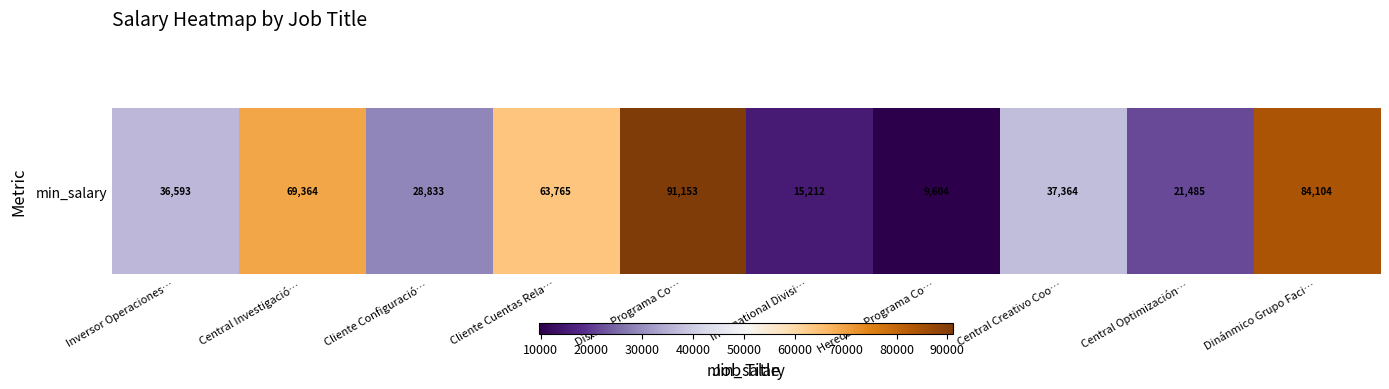

What is the ratio of the value at International Divisi… to the value at Inversor Operaciones…?

0.4